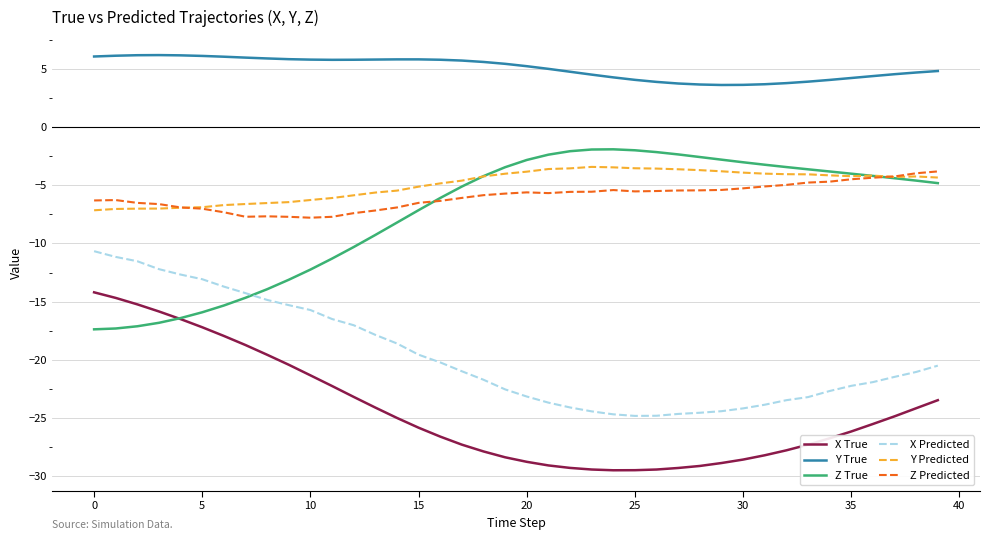

True or false: Y True and X Predicted intersect in this chart.

False